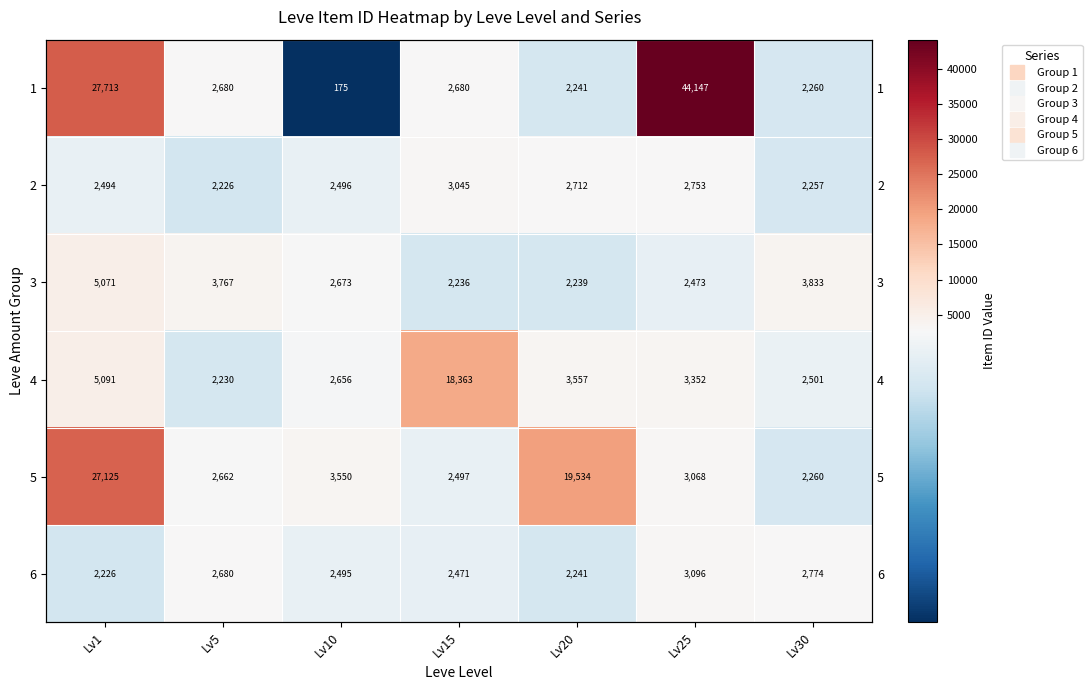

List the series in order of their peak value, lowest first.

2, 6, 3, 4, 5, 1